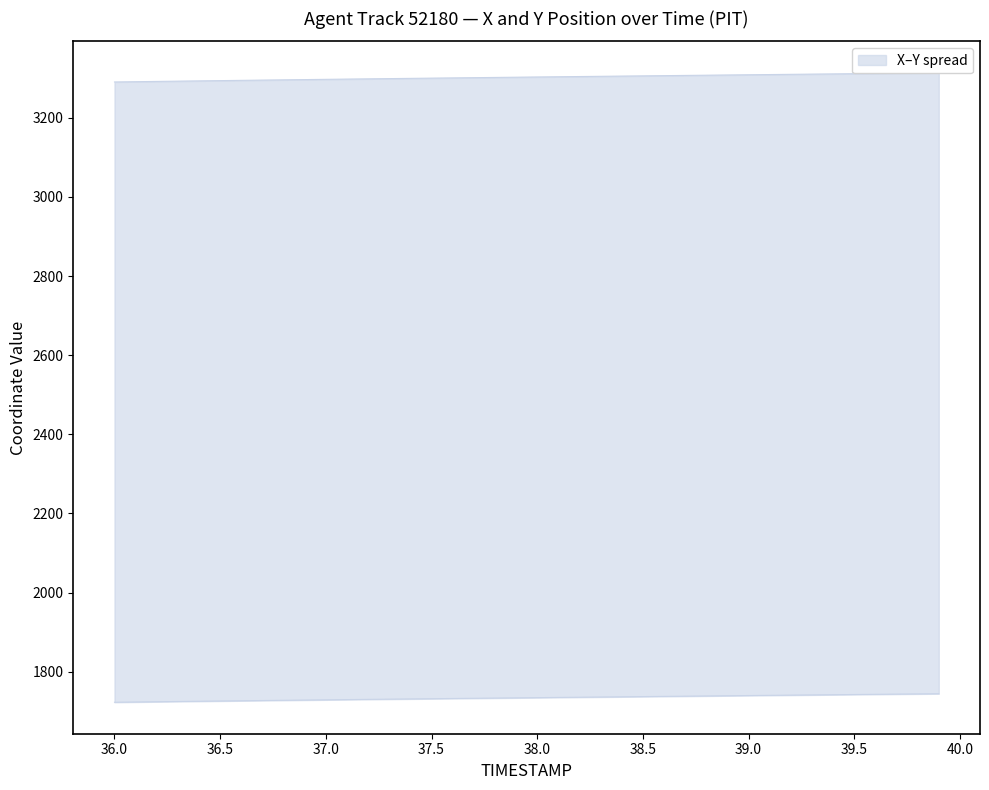

Which category has the lowest value in the X series?

36.0